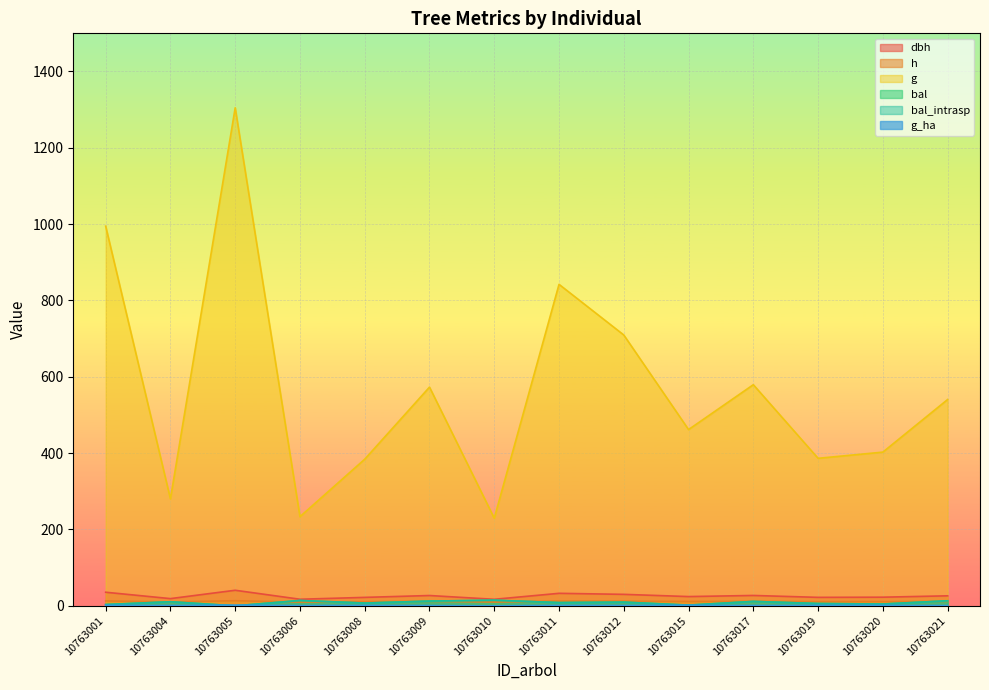

What is the difference between the maximum and second lowest values in the dbh series?

23.5